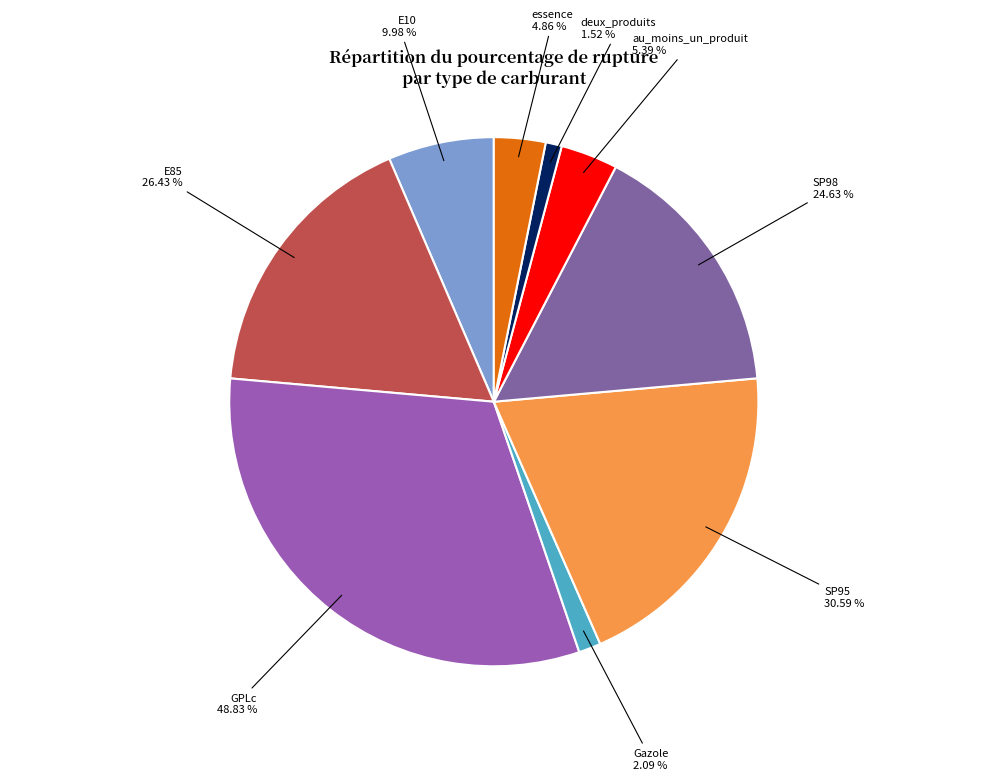

Is it true that au_moins_un_produit is 3% of the pie?

True